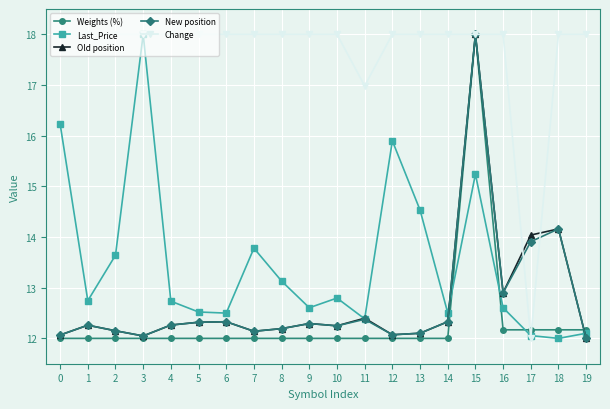

Which series has the largest total across all categories?

Change